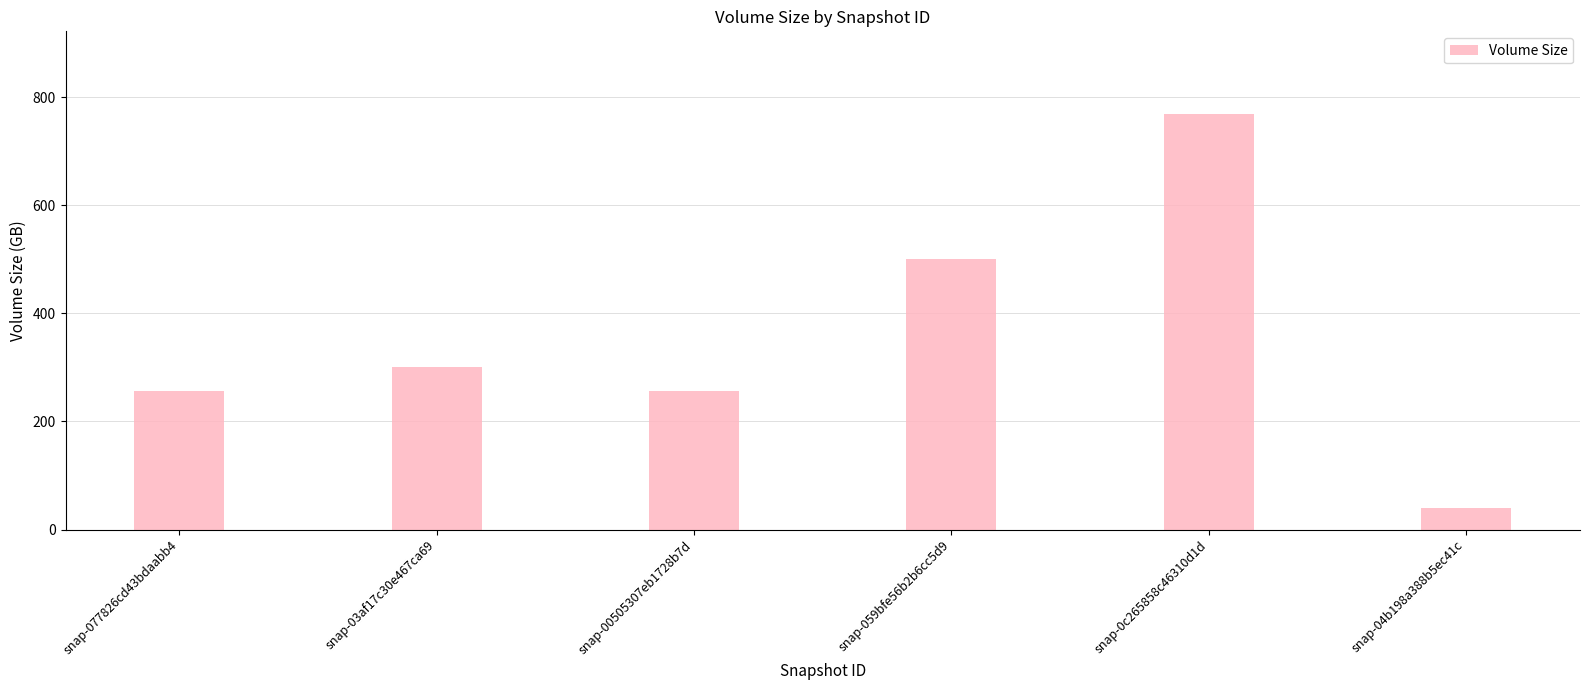

Reading left to right, extract all data points from this chart.

snap-077826cd43bdaabb4=256	snap-03af17c30e467ca69=300	snap-00505307eb1728b7d=256	snap-059bfe56b2b6cc5d9=500	snap-0c265858c46310d1d=768	snap-04b198a388b5ec41c=40